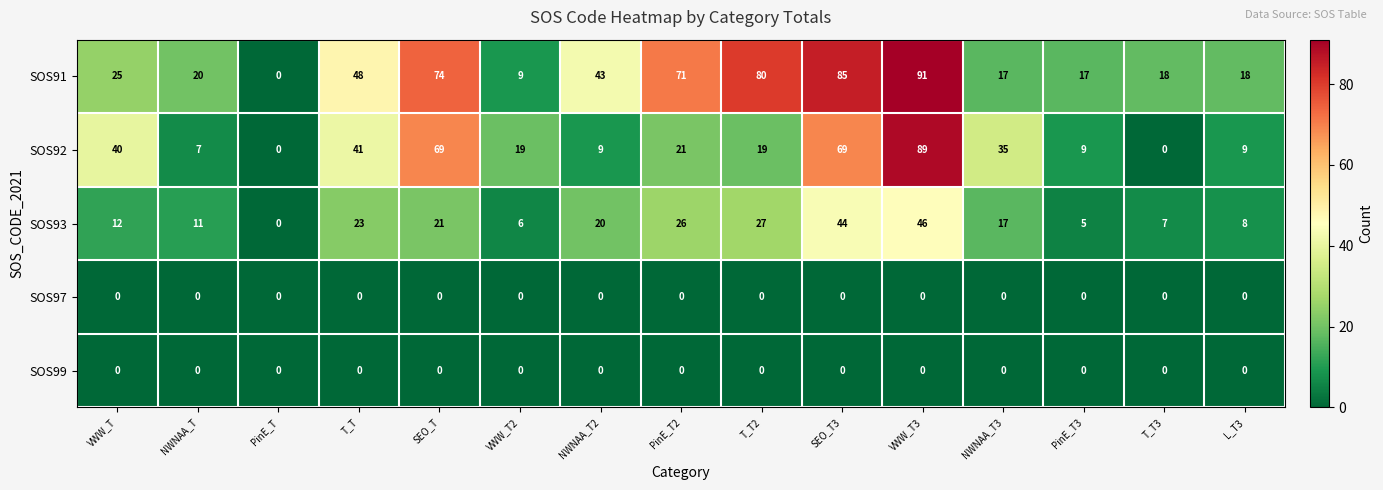

What is the greatest value displayed?

91